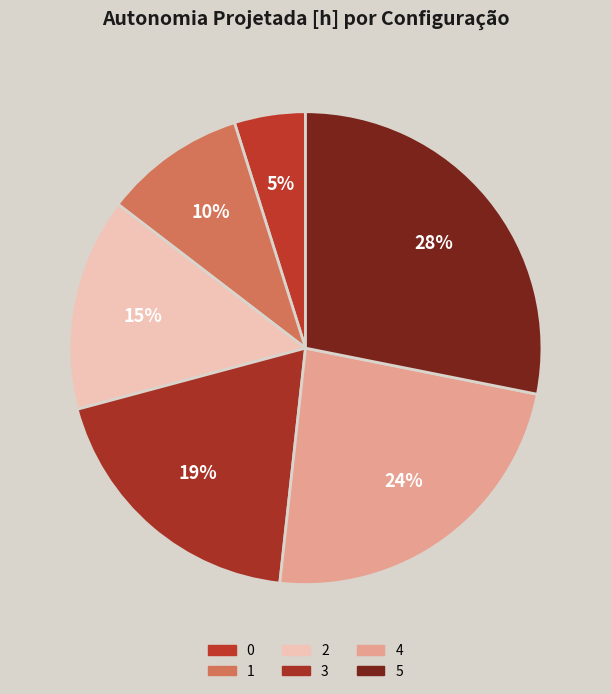

Does any single category account for the majority?

No